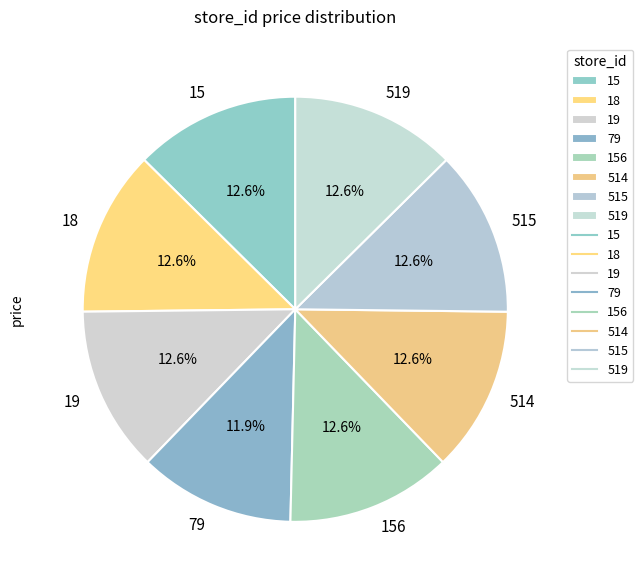

Which slice is the smallest?

79